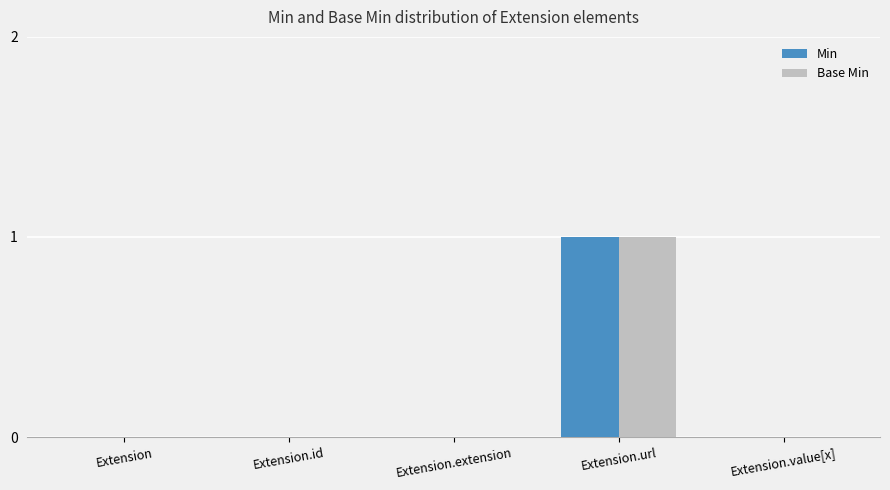

How many groups of bars are there?

5